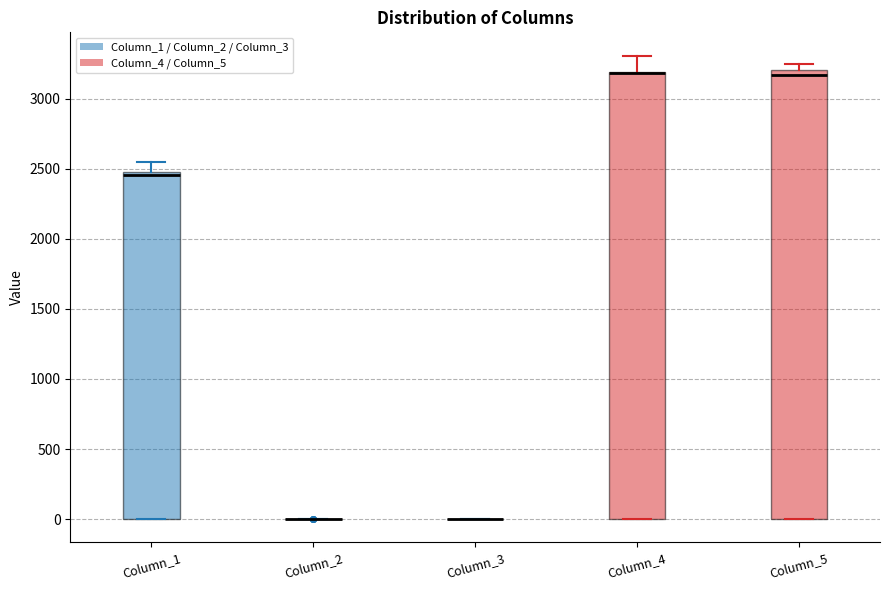

Where is the upper edge of the box for Column_5 on the y-axis? The values are not printed on the chart, so give them approximately, as read against the axis.

3200